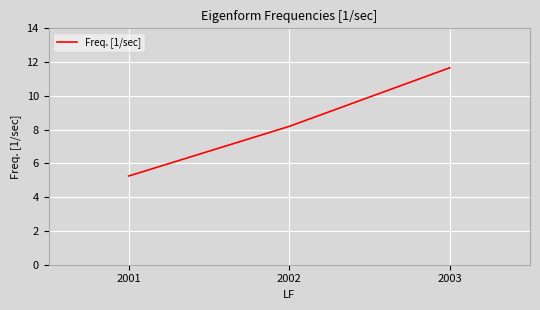

Which category has the highest value across all series?

2003